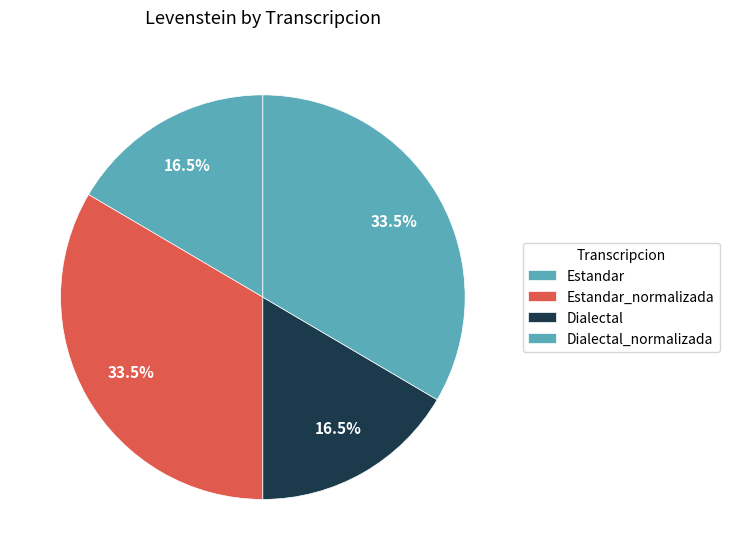

How many slices are in this pie chart?

4